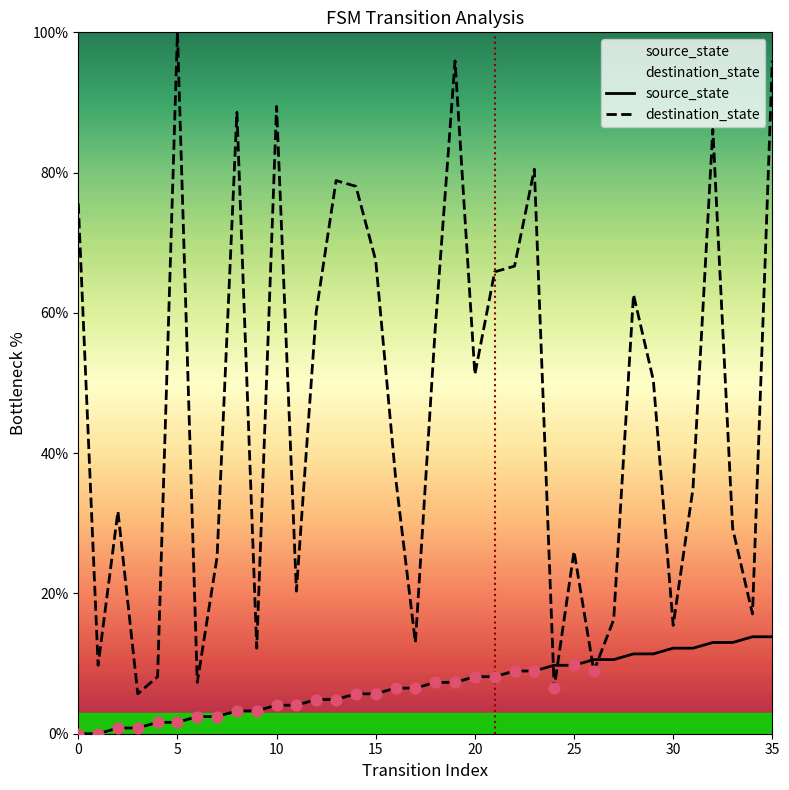

What is the total value across all series at 28?

74.0